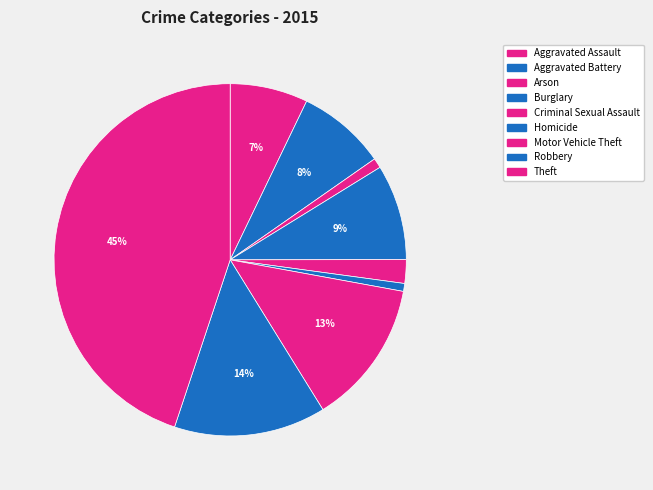

Count the number of slices in the pie.

9